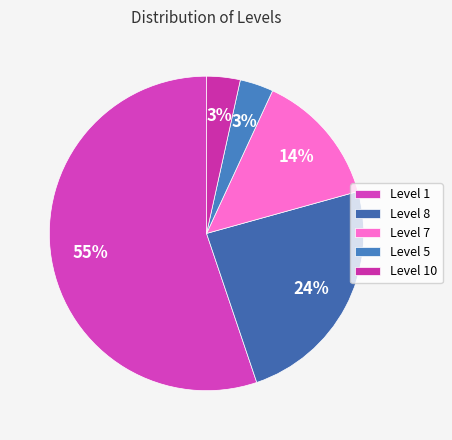

How many segments does this pie chart have?

5